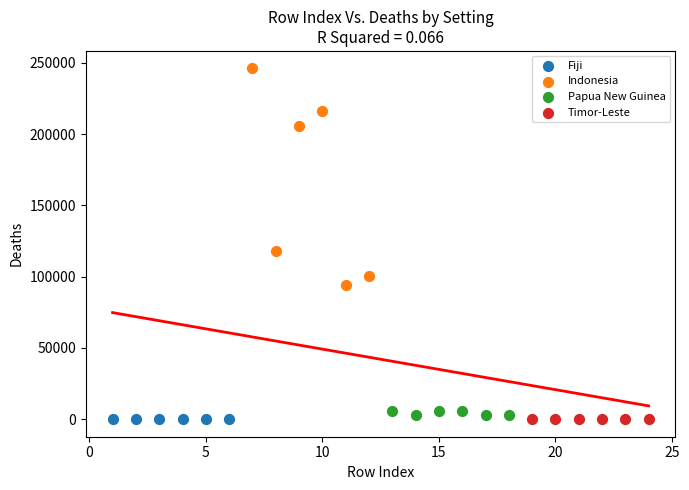

Which series has the widest spread of Y values?

Indonesia